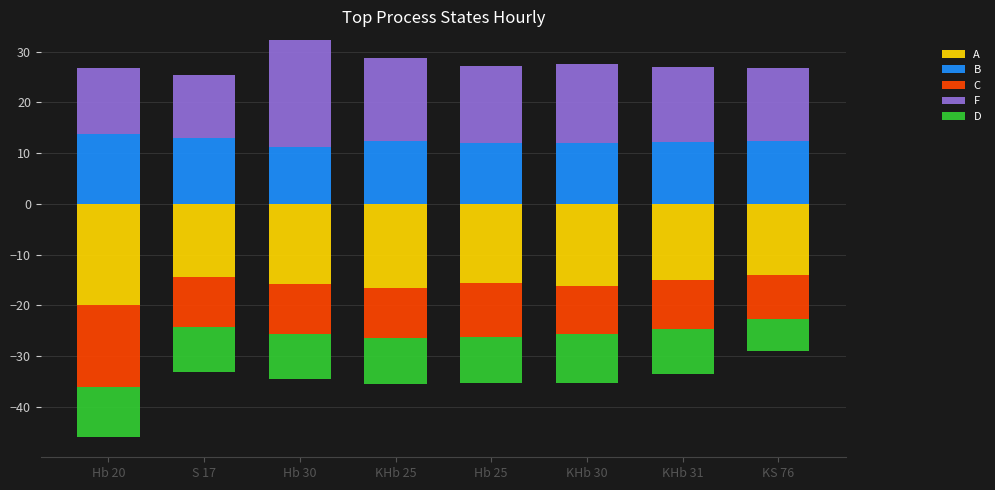

Which series changed the most between S 17 and KS 76?

F